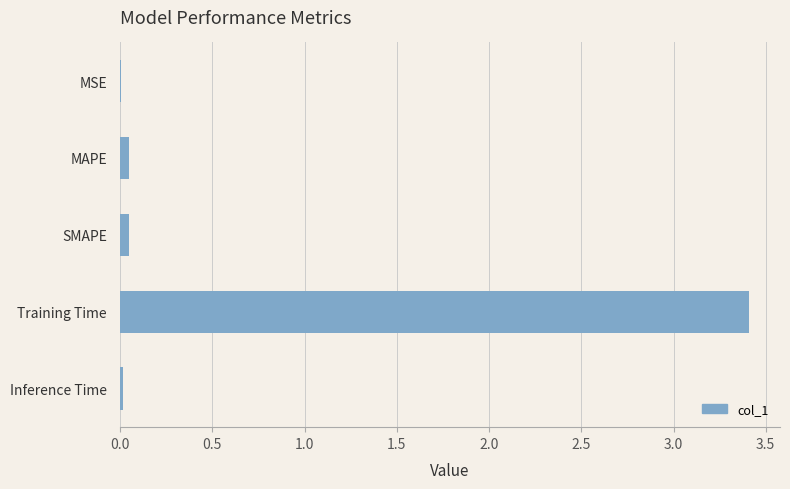

Which label corresponds to the largest value in the chart?

Training Time